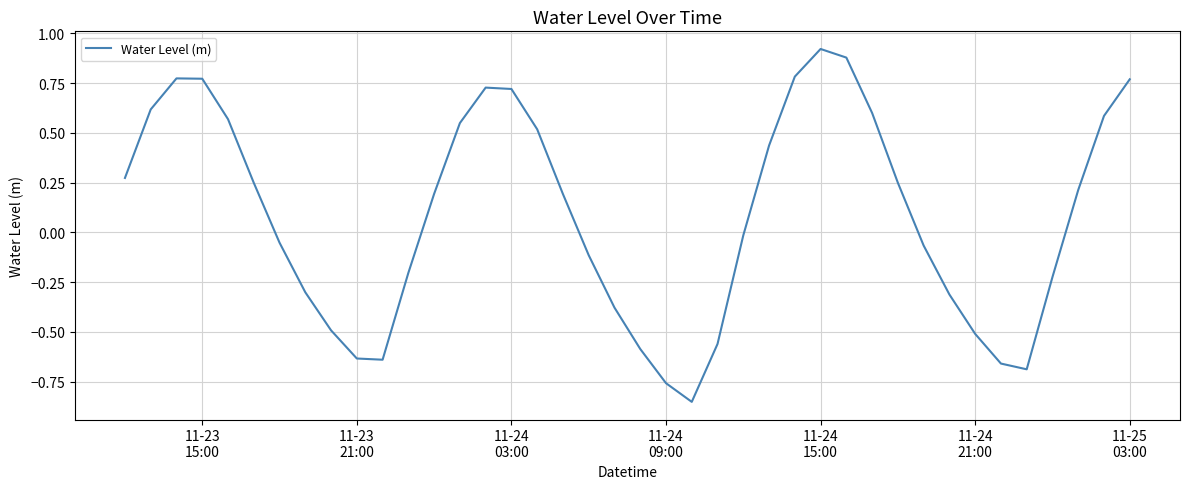

What is the difference between the maximum and minimum values?

1.8